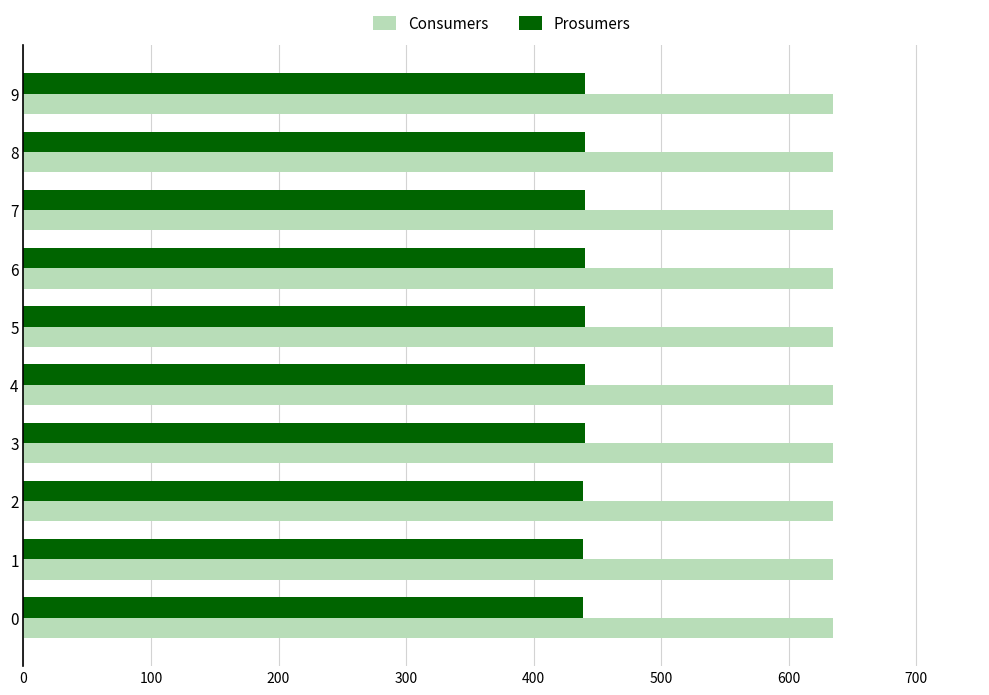

What is the minimum value for Prosumers?

439